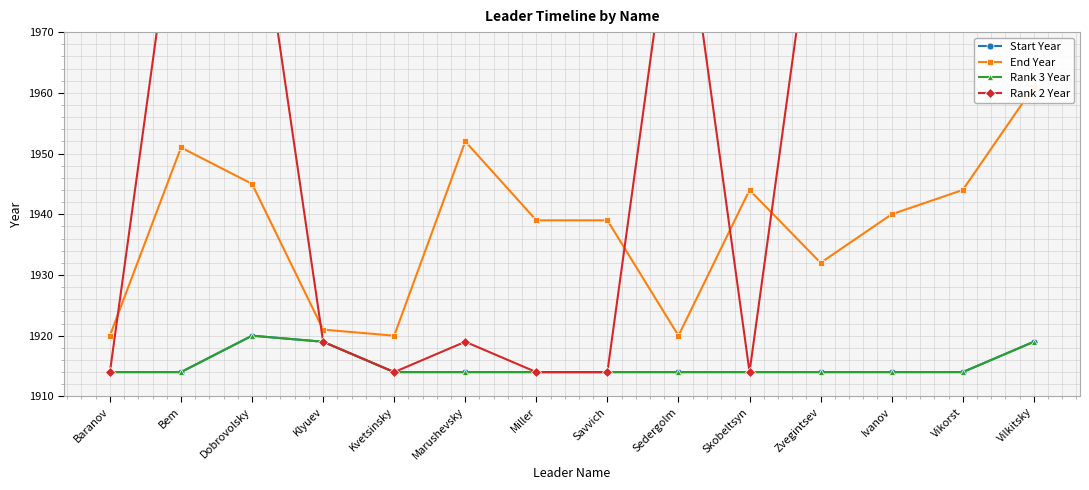

What is the difference between the highest and lowest values at Vikorst?

85